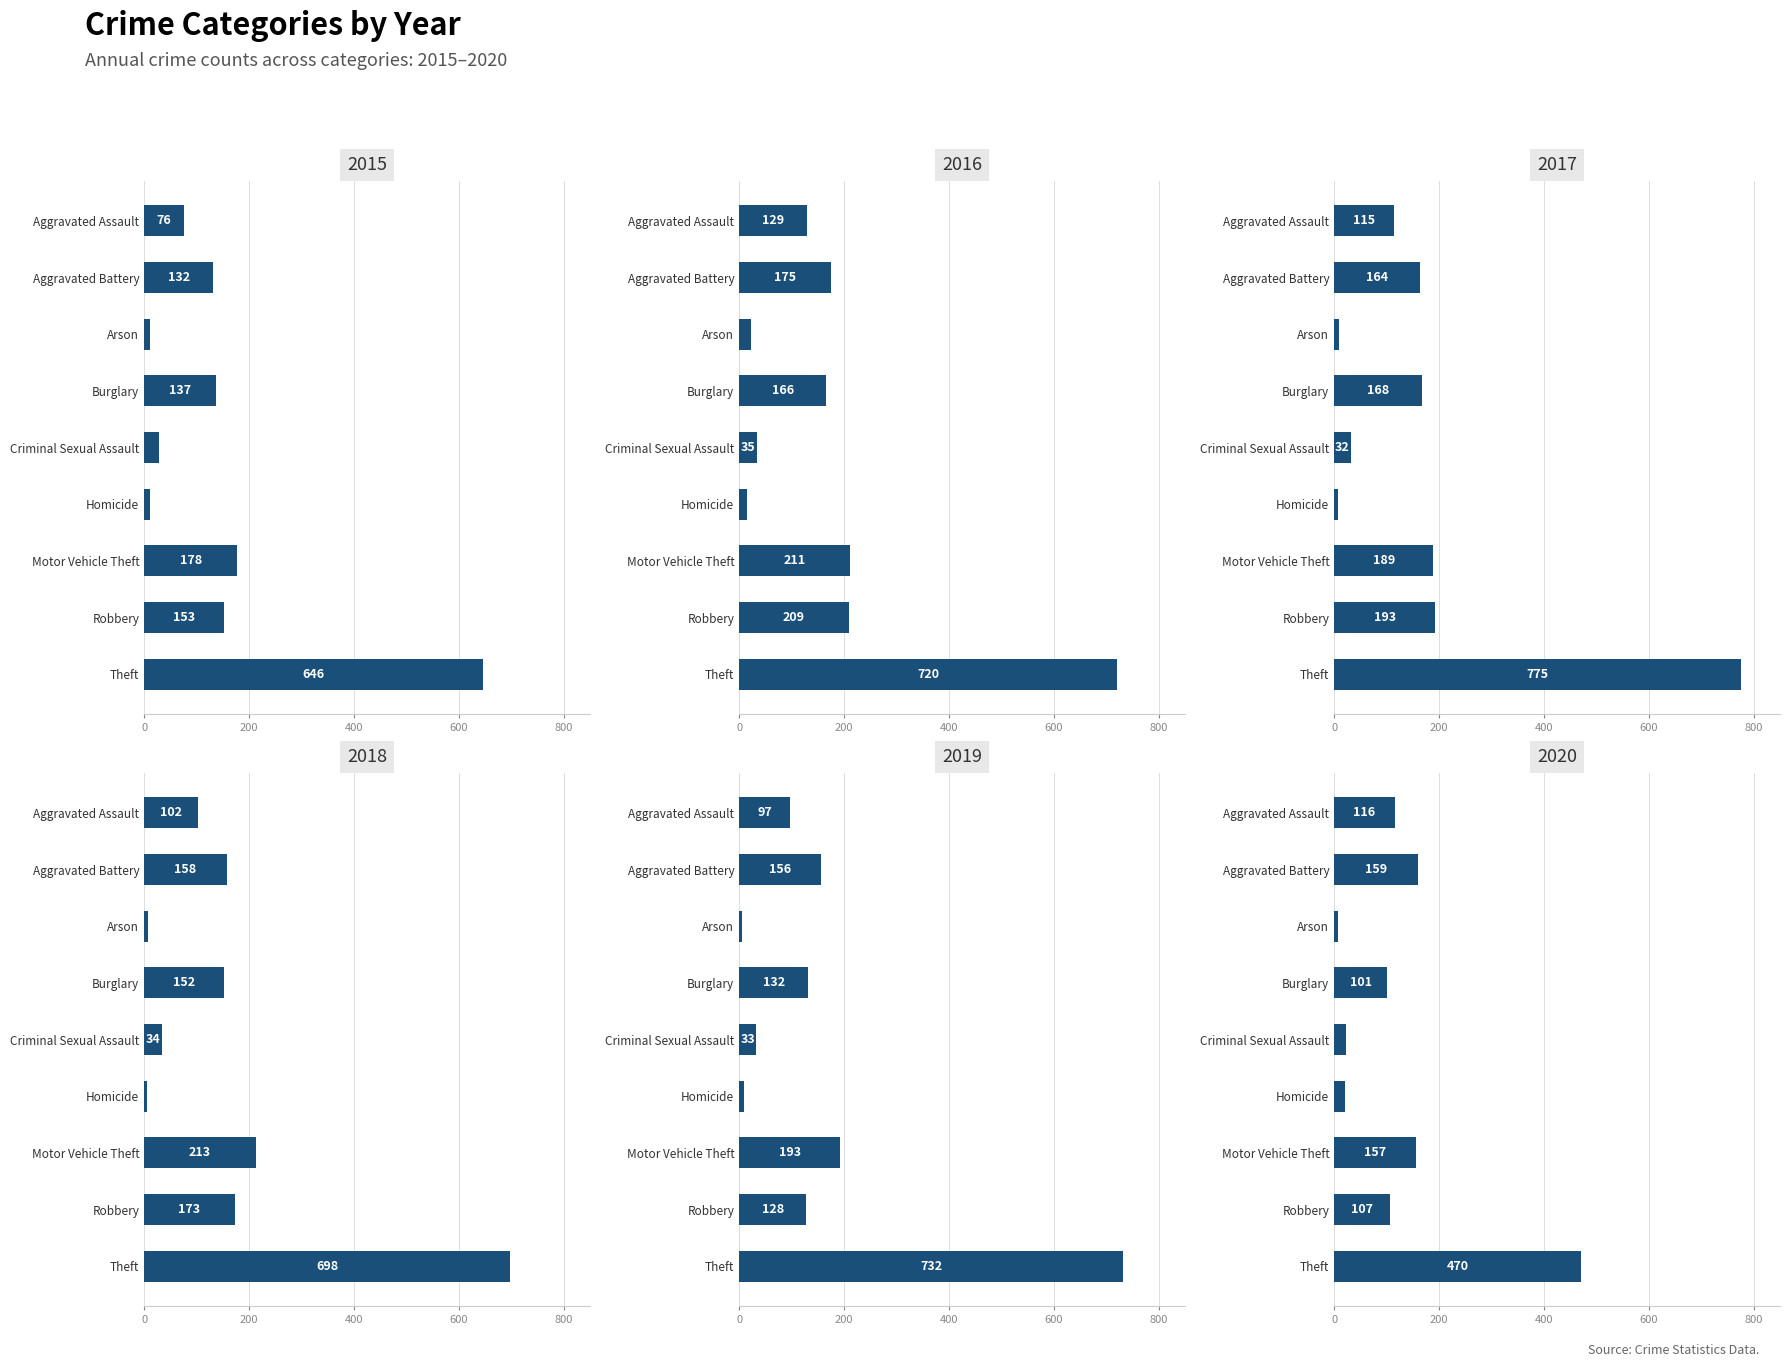

Is it true that 2018 equals 698 at Theft?

True